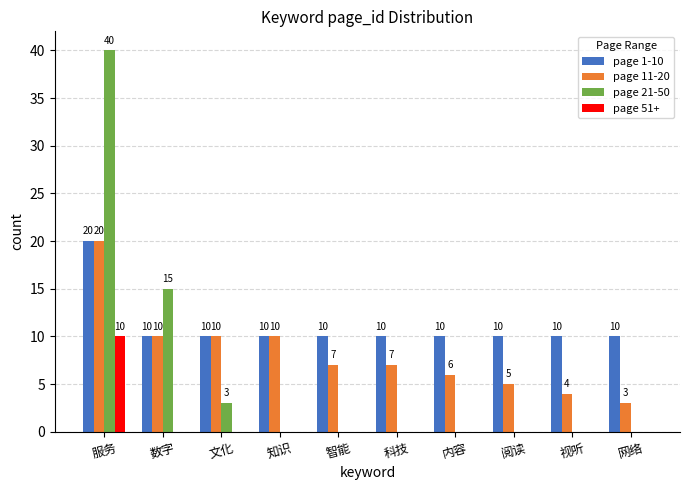

What is the highest value of the page 11-20 series?

20